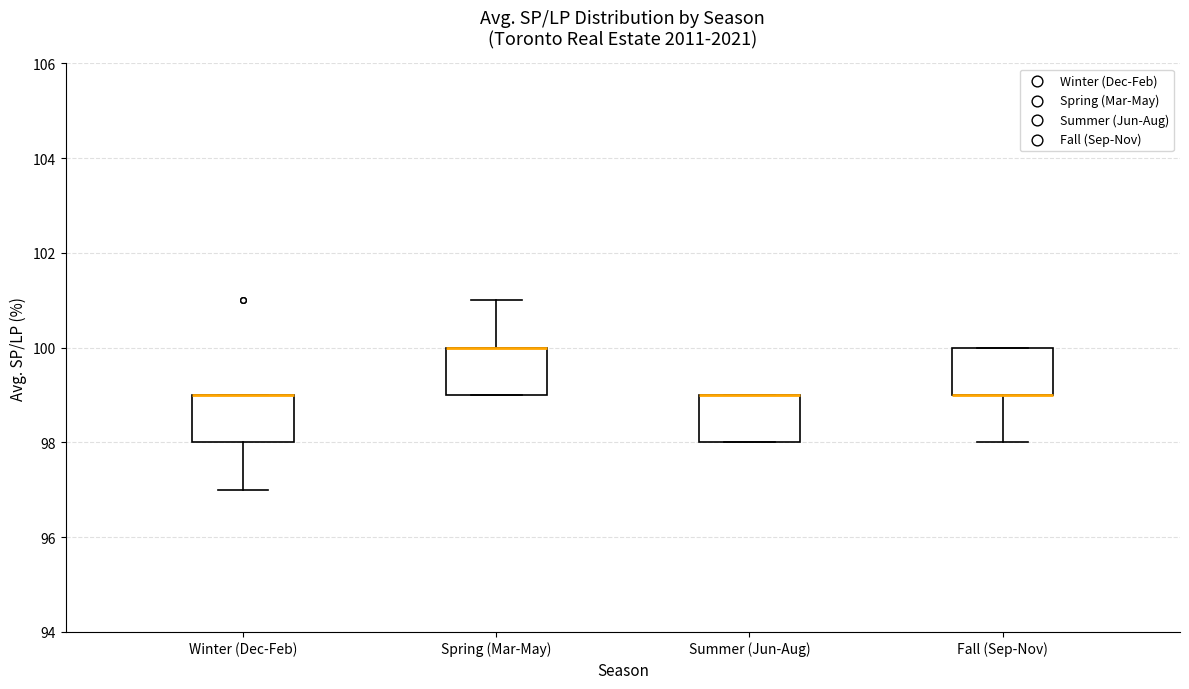

Where is the upper edge of the box for Spring (Mar-May) on the y-axis? The values are not printed on the chart, so give them approximately, as read against the axis.

100